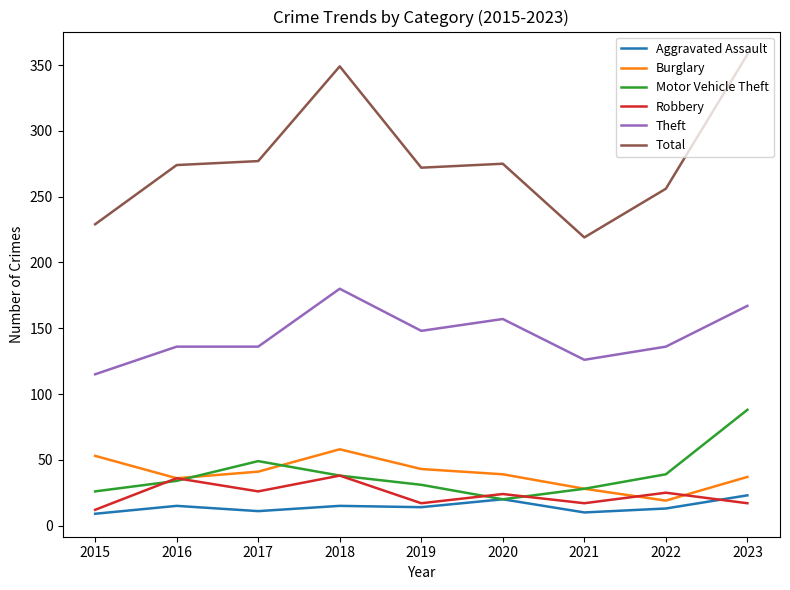

True or false: Total and Burglary cross at least once.

False